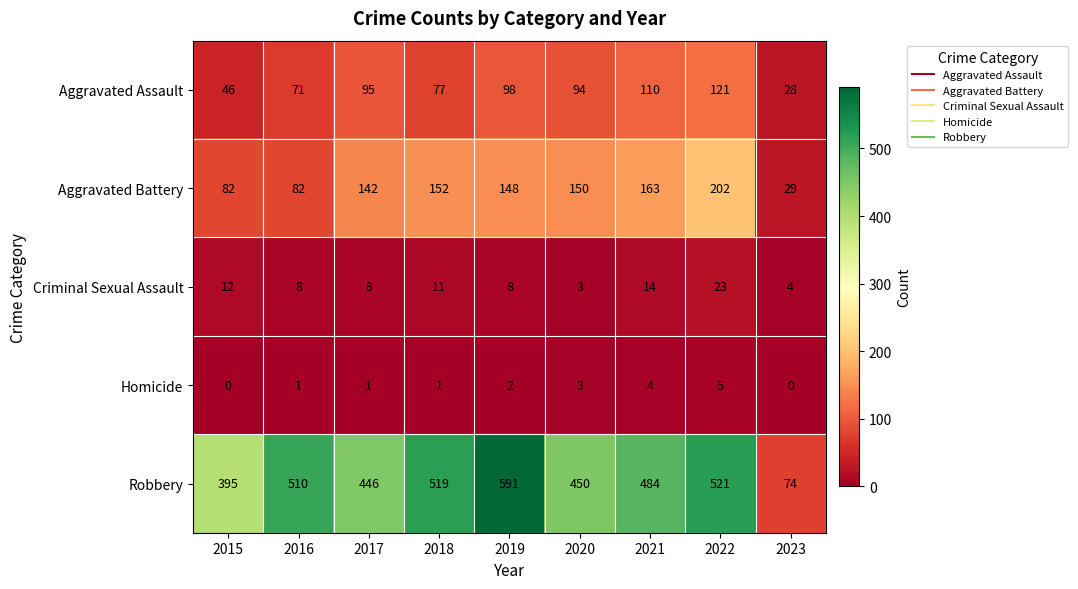

What is the difference between the second highest and second lowest values in the Aggravated Assault series?

64